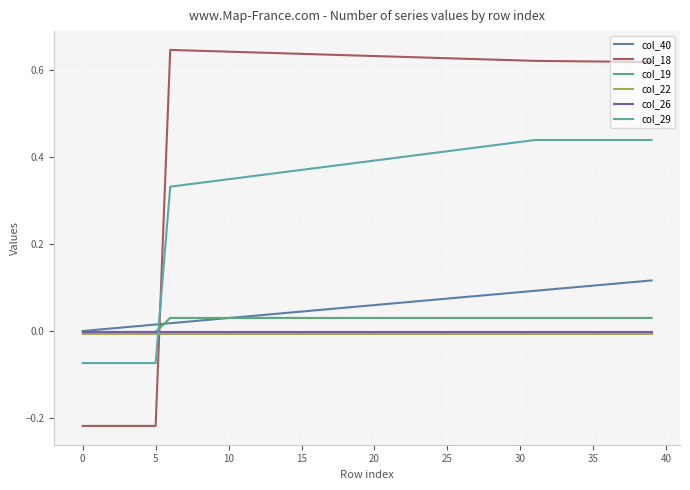

Which series has the largest range (max minus min)?

col_18